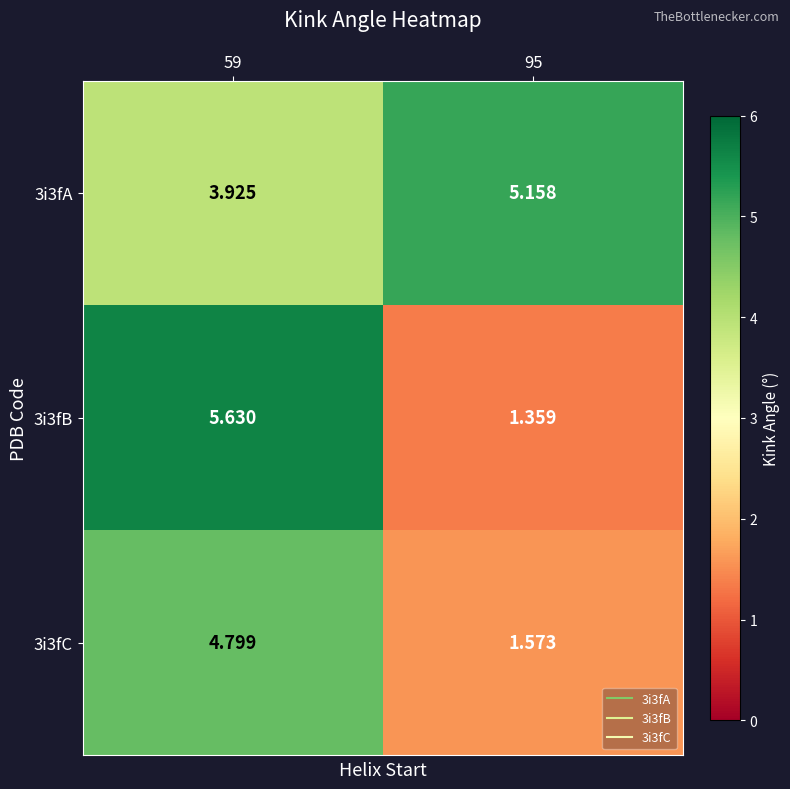

Is the value of 3i3fC at 59 greater than the value of 3i3fB at 95?

Yes